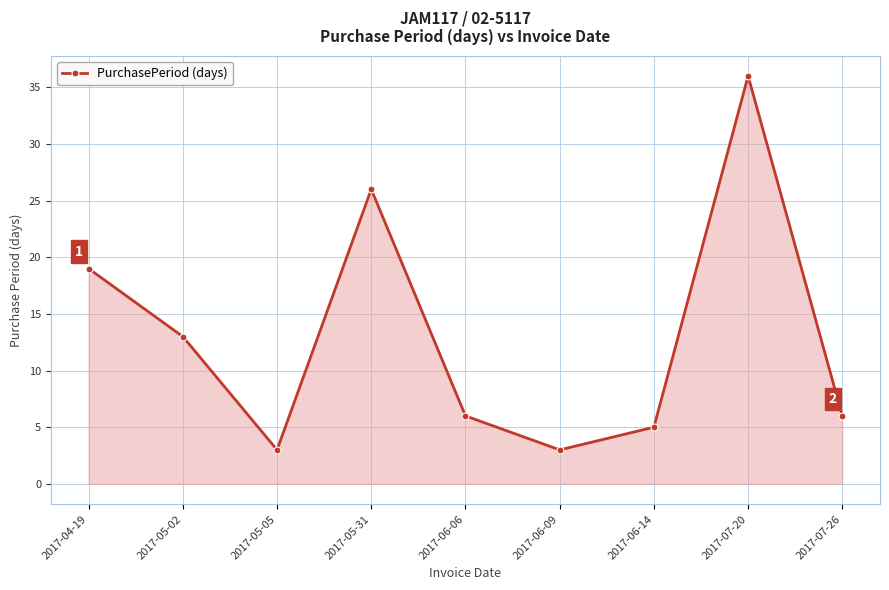

Reading right to left, extract all data points from this chart.

6	36	5	3	6	26	3	13	19